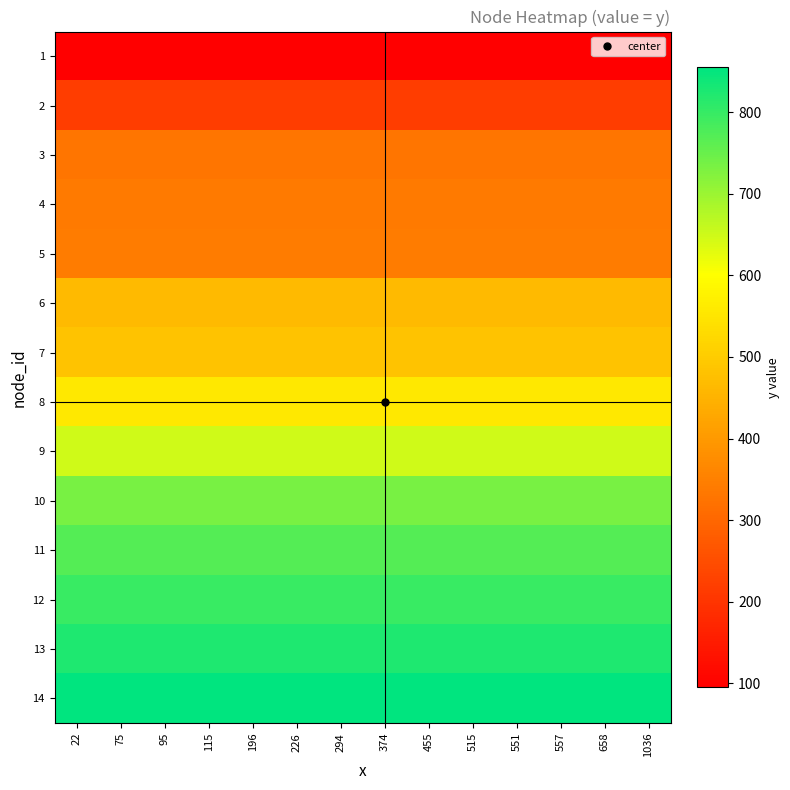

Between 1036 and 557, which is larger?

1036